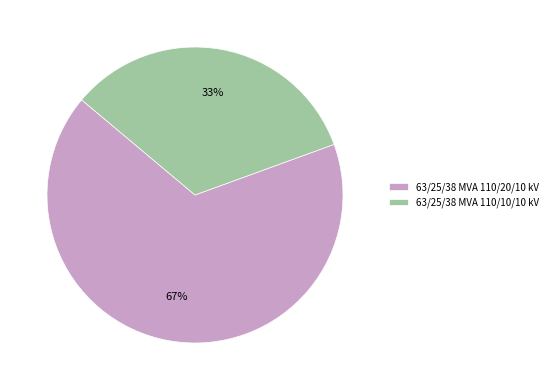

Which slice is the smallest?

63/25/38 MVA 110/10/10 kV